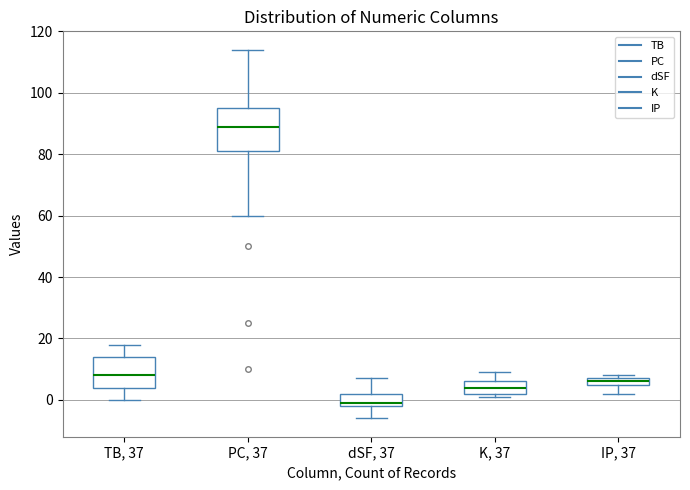

Which box has the lowest median line?

dSF, 37